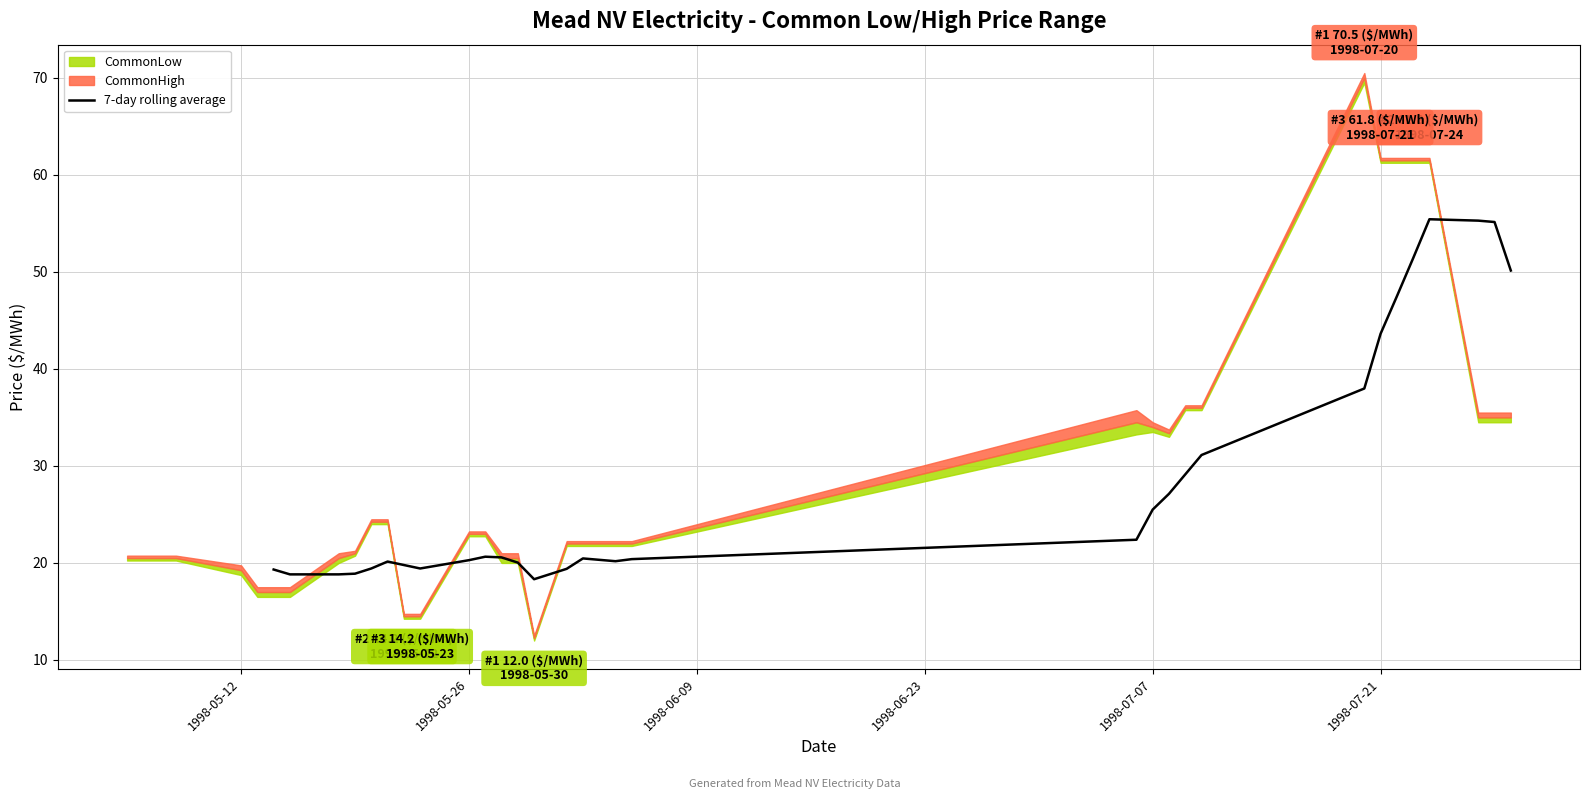

What is the minimum value for 7-day rolling average?

18.3